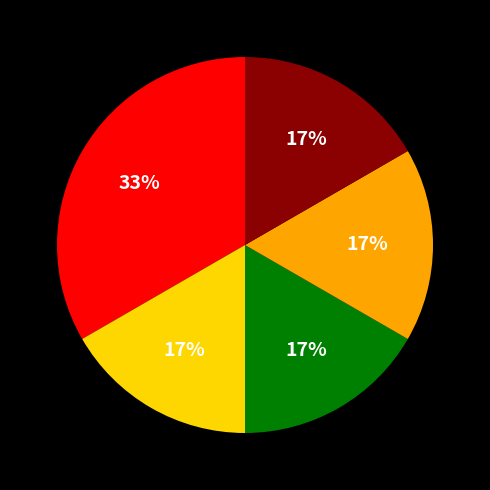

Does any single category account for the majority?

No